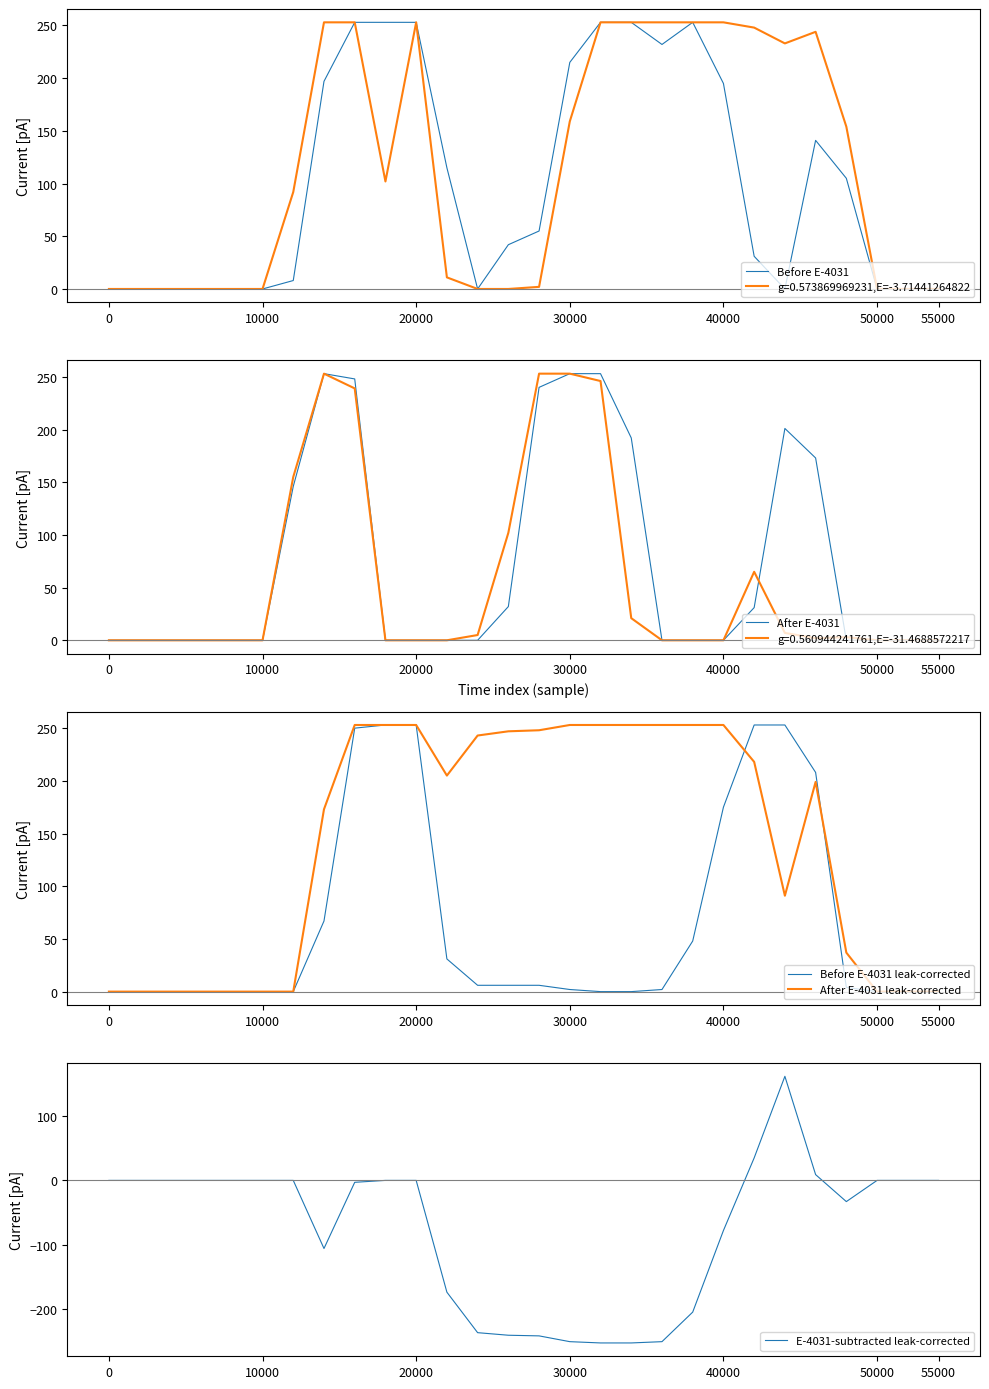

Which series changed the most between 17 and 26?

Before E-4031